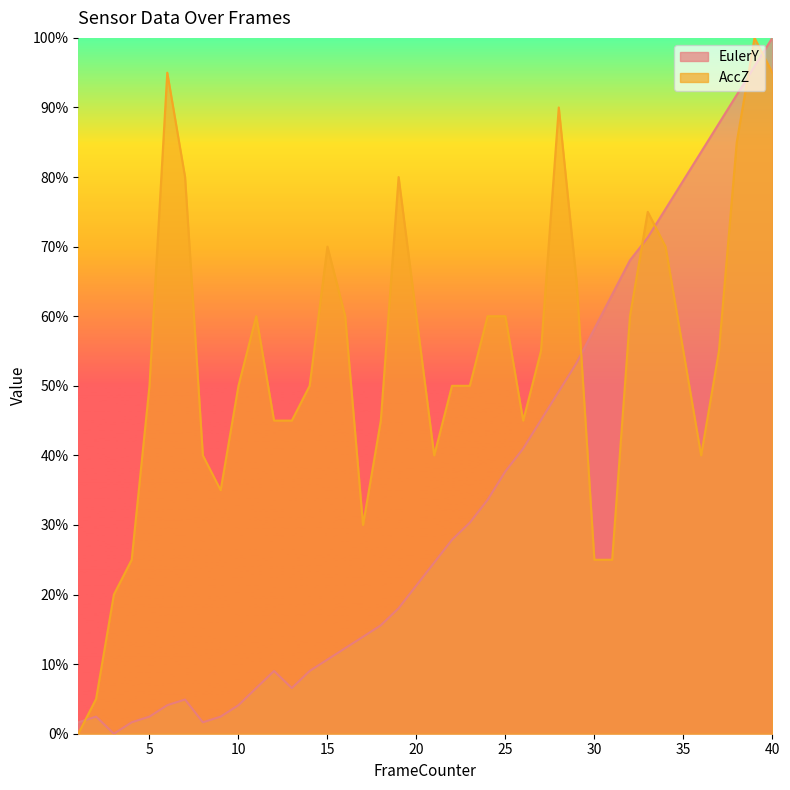

What is the difference between the maximum and second lowest values in the AccZ series?

0.9